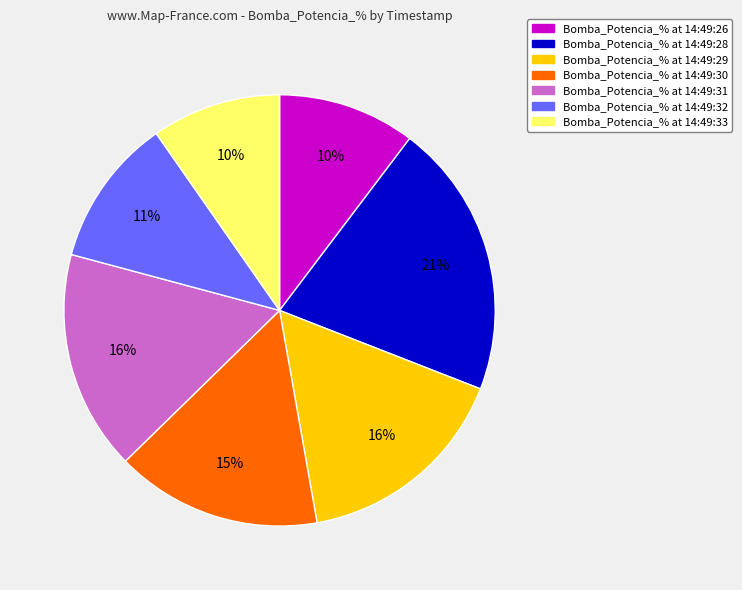

True or false: Bomba_Potencia_% at 14:49:31 accounts for 4% of the total.

False